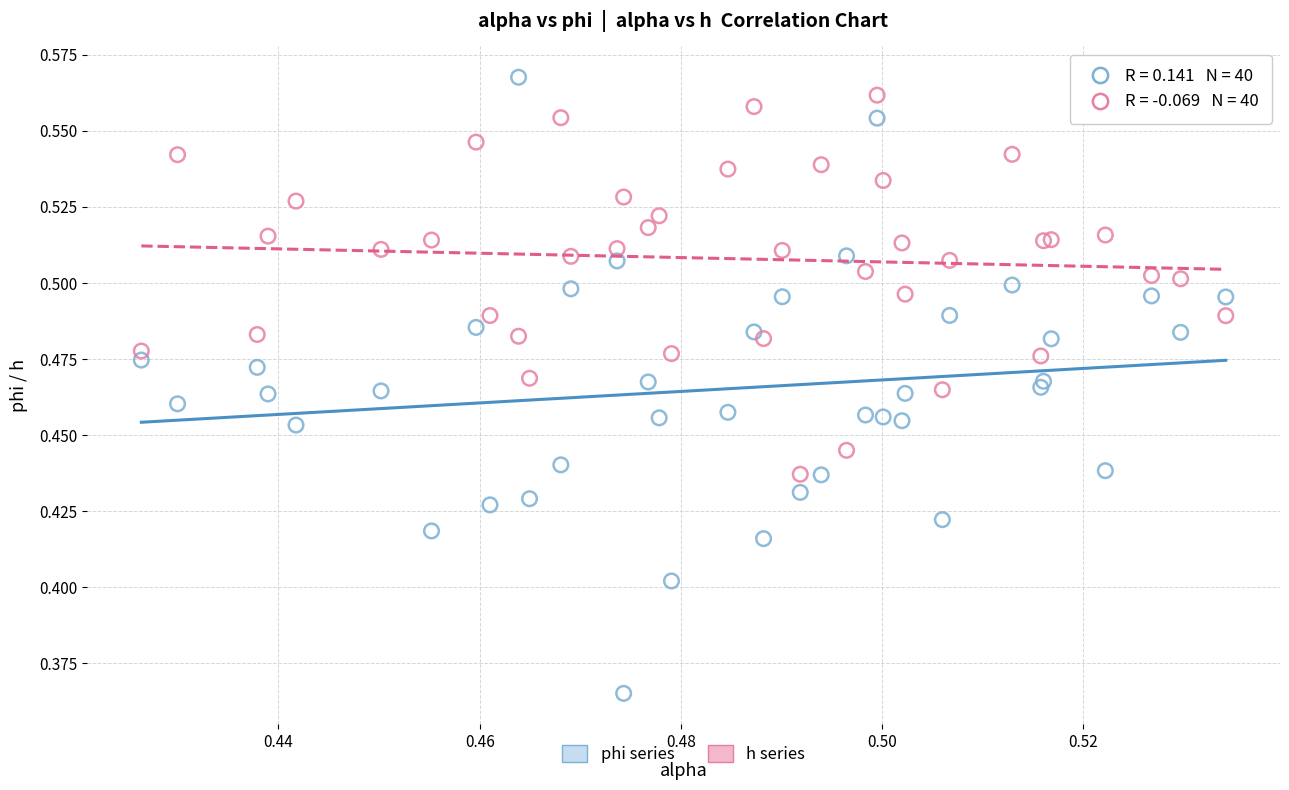

Which series reaches the minimum Y coordinate?

phi series